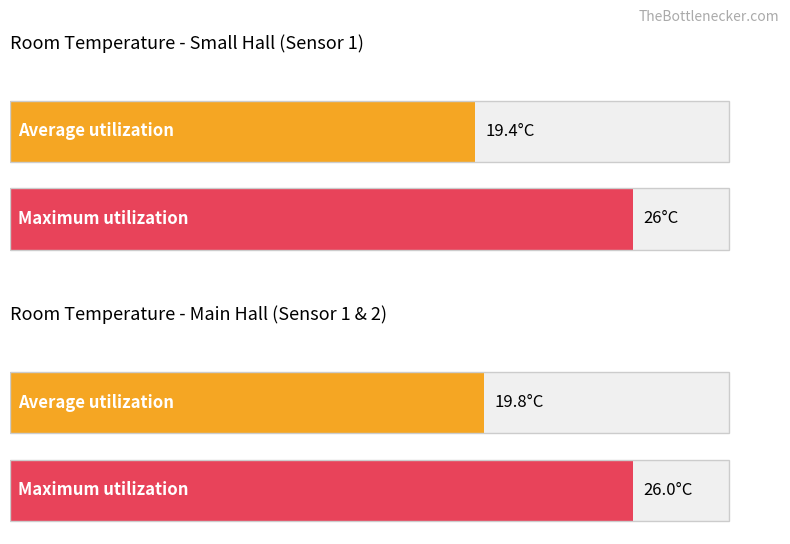

What are all the series names shown in the legend?

Average utilization, Maximum utilization